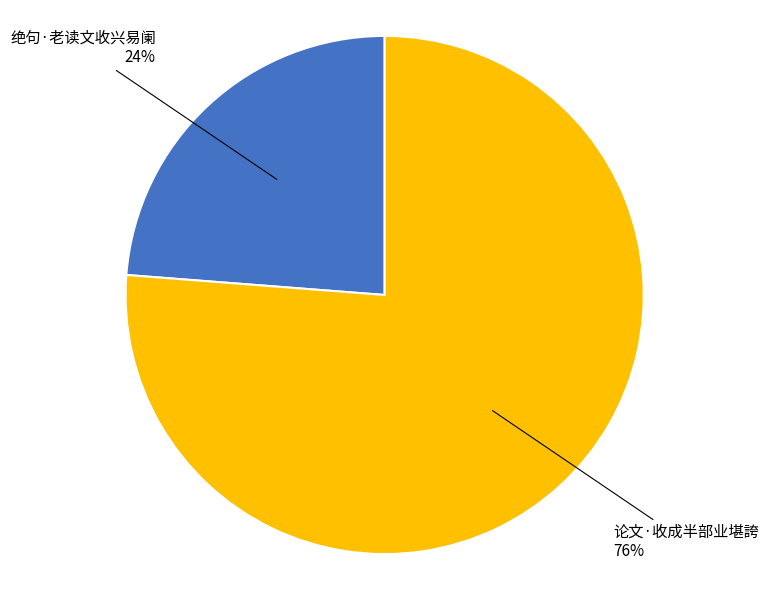

To the nearest percent, what is the difference between the largest and smallest slice percentages?

52%